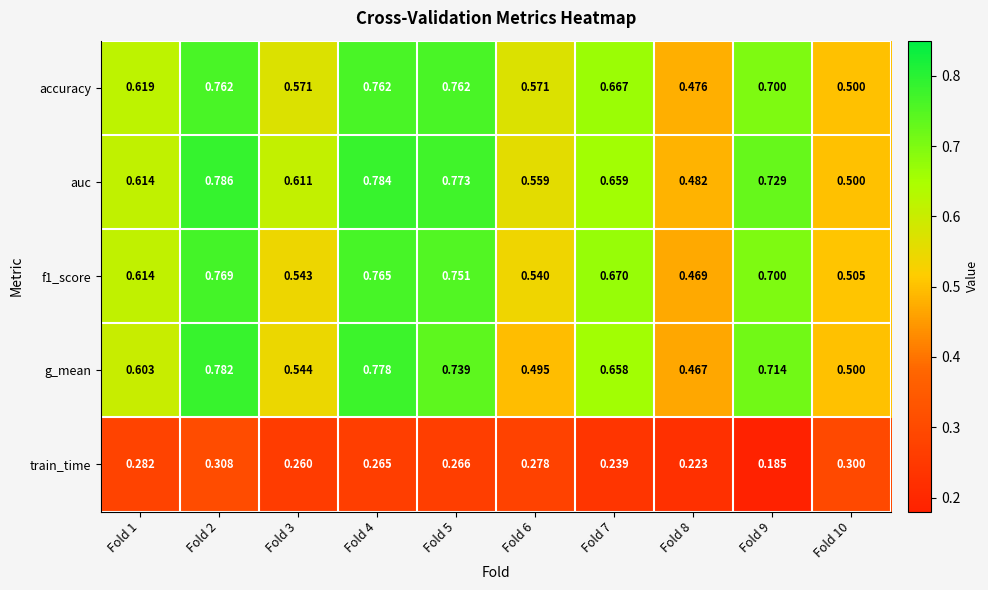

Which series has the widest spread of values?

g_mean